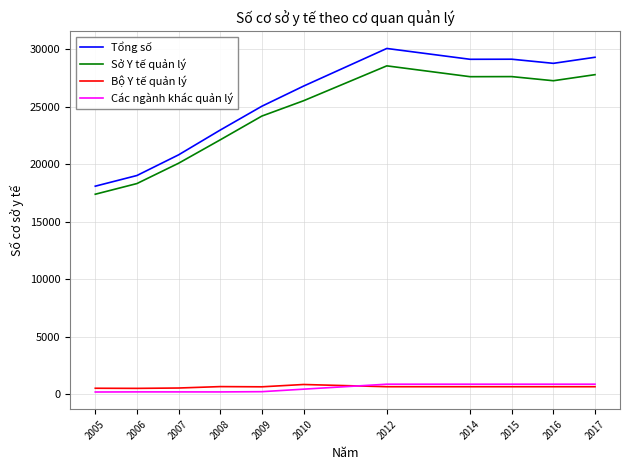

True or false: Sở Y tế quản lý and Bộ Y tế quản lý cross at least once.

False